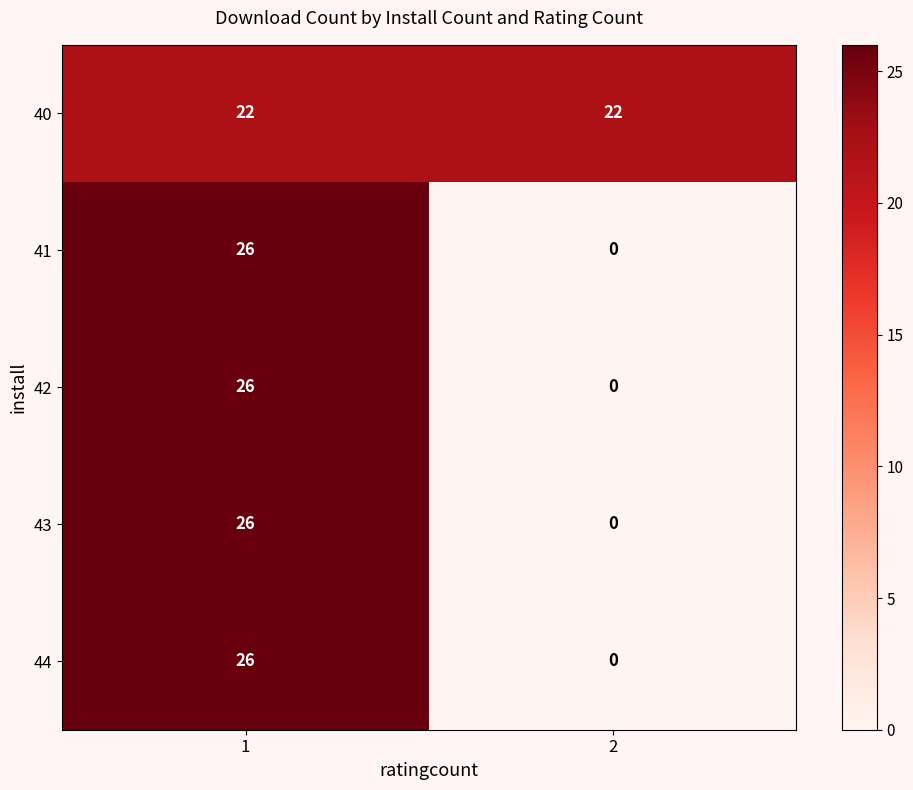

What is the difference between the 41 values at 1 and 2?

26